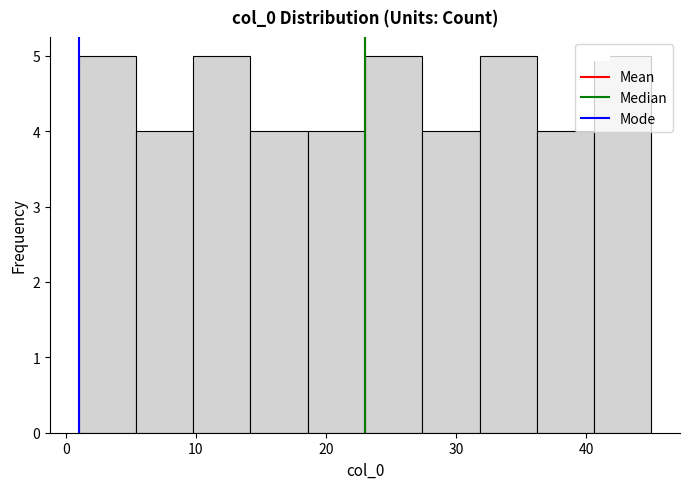

What is the height of the bar covering 9.8 to 14.2 on the x-axis? Neither the bar edges nor the heights are printed on the chart, so give them approximately, as read against the axes.

5